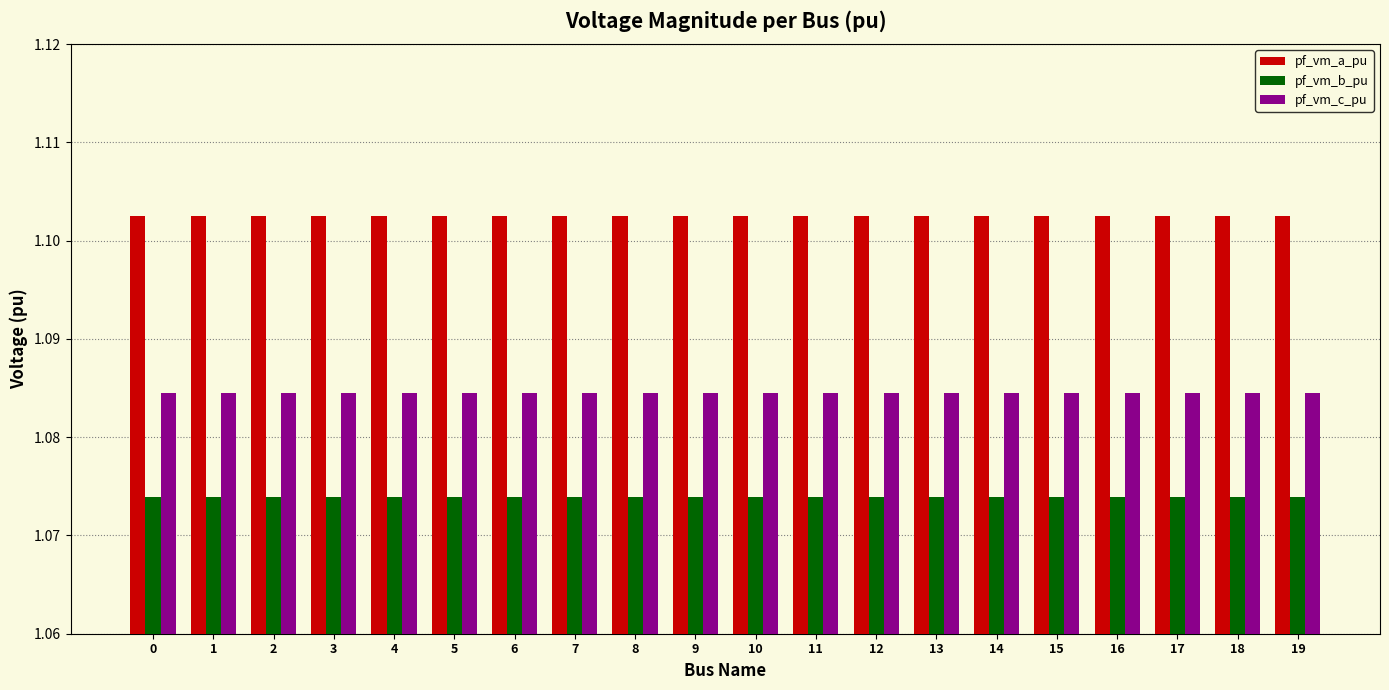

How many categories are shown in the chart?

20